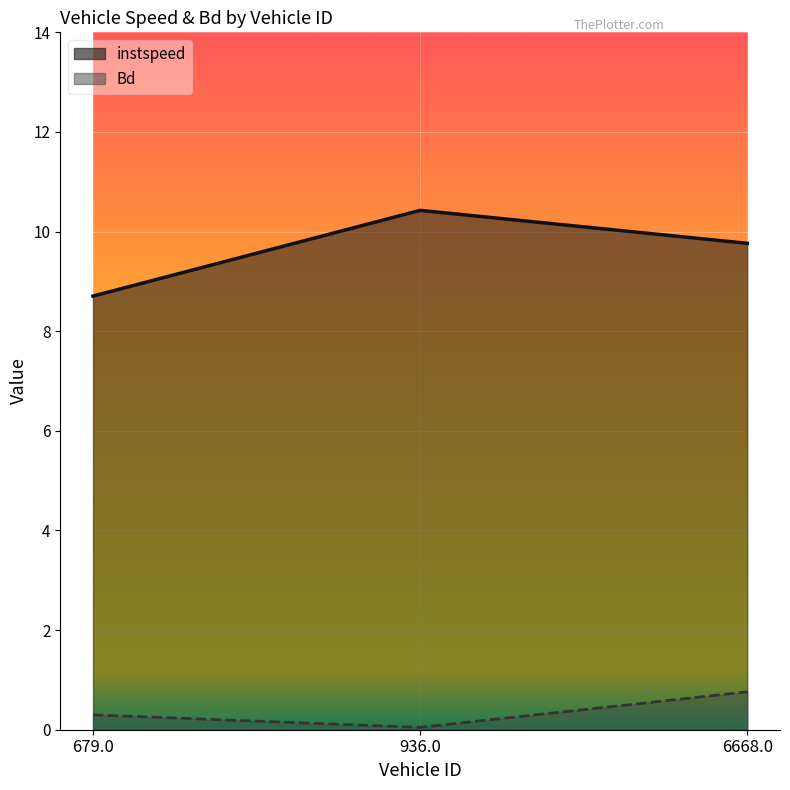

Reading left to right, what are all the values shown in this chart?

instspeed: 8.7	10.4	9.8
Bd: 0.3	0.0	0.8